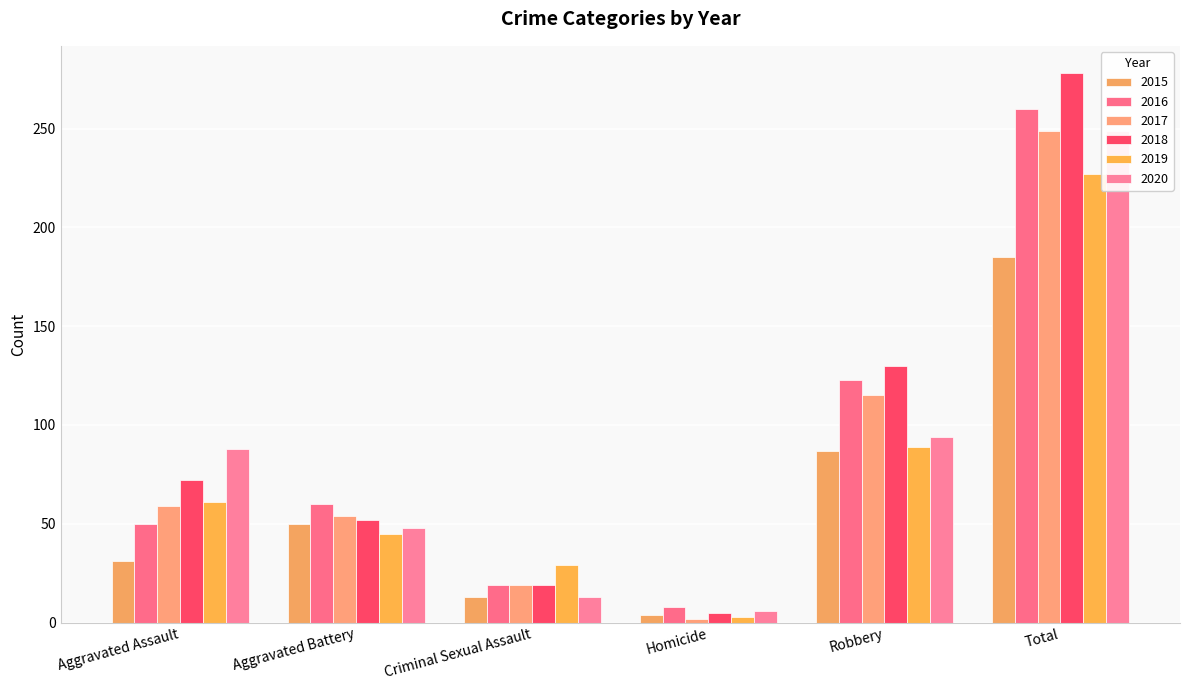

Reading left to right, extract all data points from this chart.

2015: 31	50	13	4	87	185
2016: 50	60	19	8	123	260
2017: 59	54	19	2	115	249
2018: 72	52	19	5	130	278
2019: 61	45	29	3	89	227
2020: 88	48	13	6	94	249